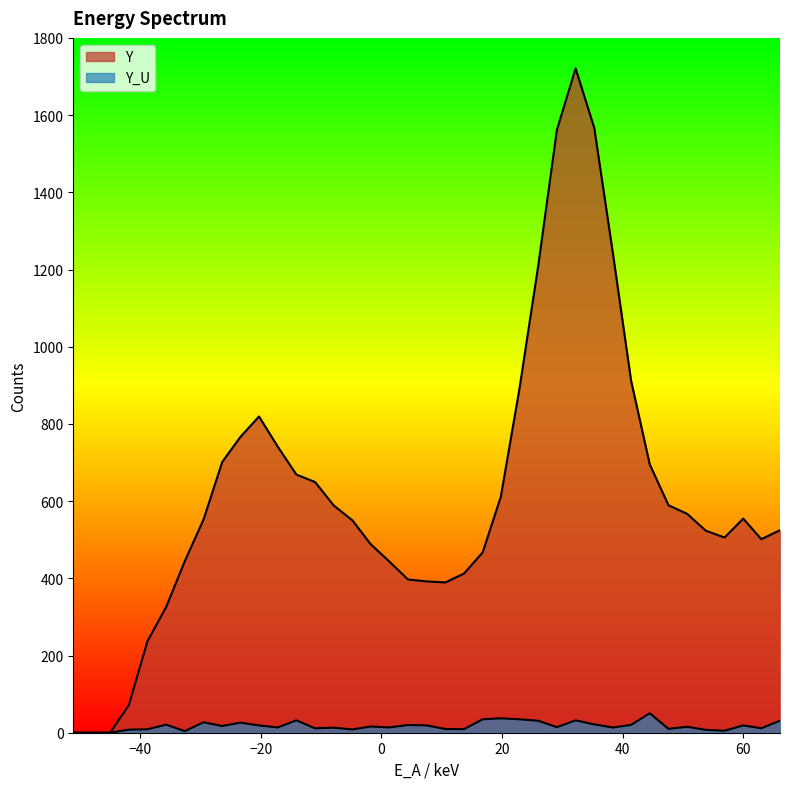

How many interior local peaks does the Y_U series have?

12